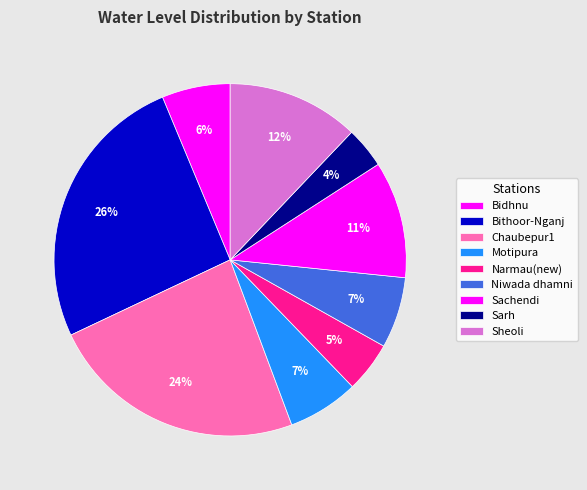

To the nearest percent, what portion does Chaubepur1 represent?

24%